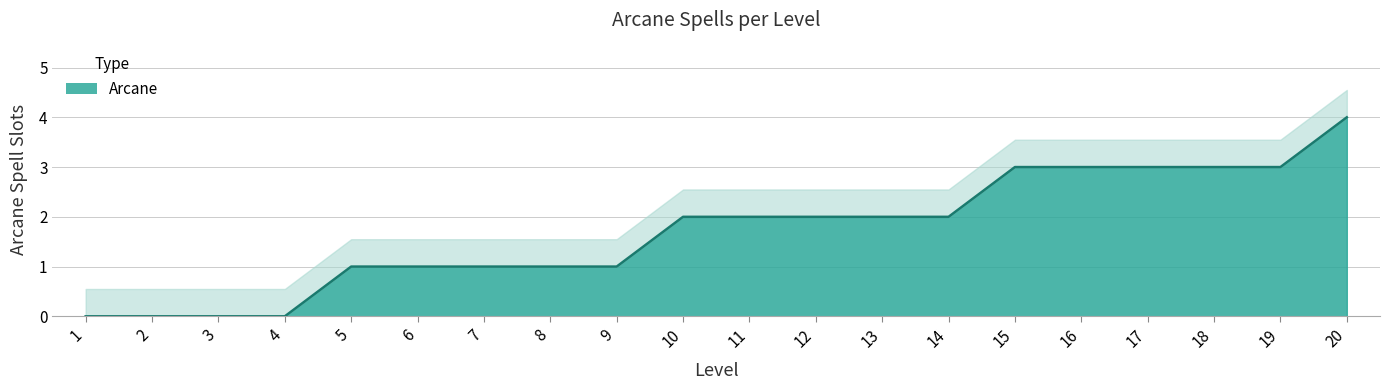

The value at 5 is 1. True or false?

True